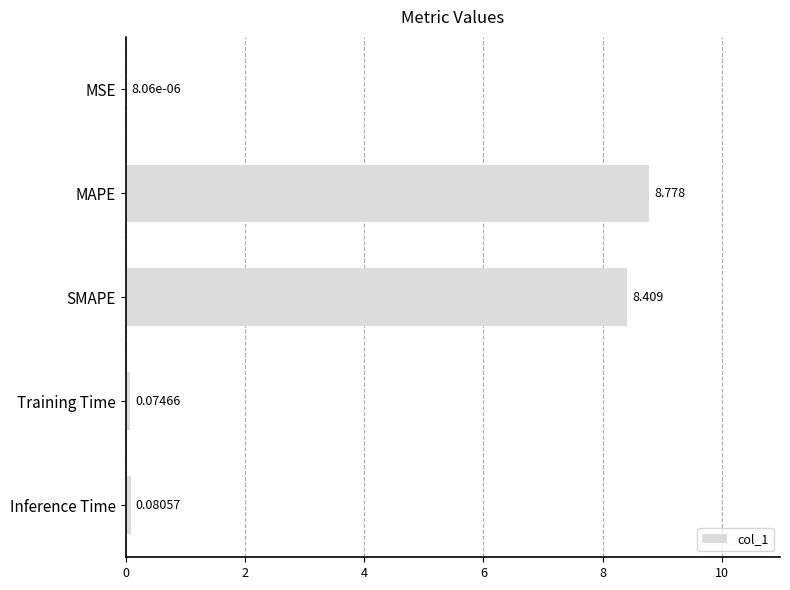

How many data points does each series have?

5